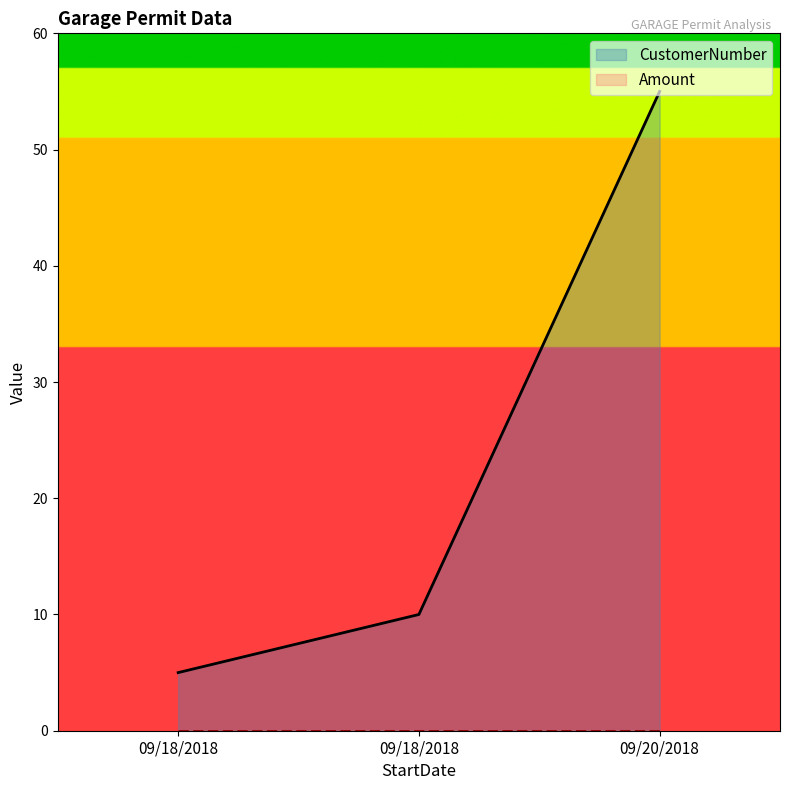

At which category does the chart reach its peak across all series?

09/20/2018